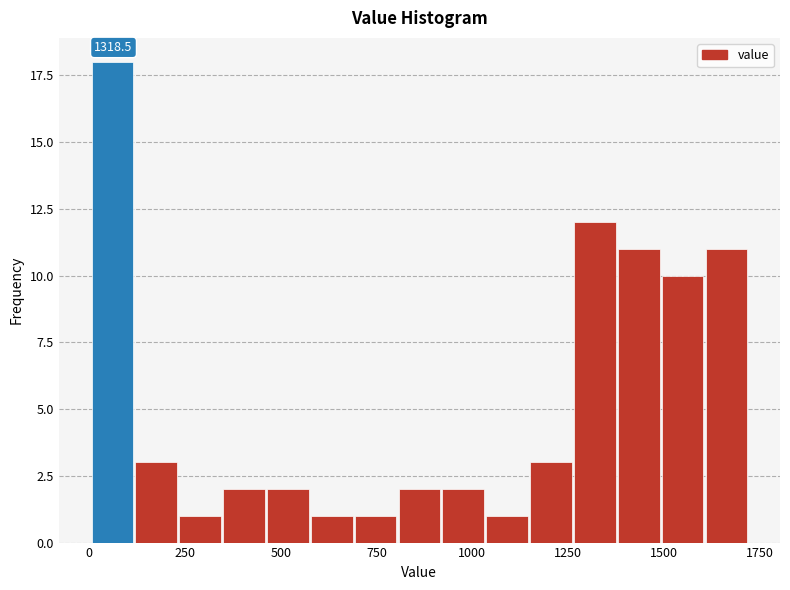

Read against the x-axis, roughly where is the centre of the tallest bar?

50